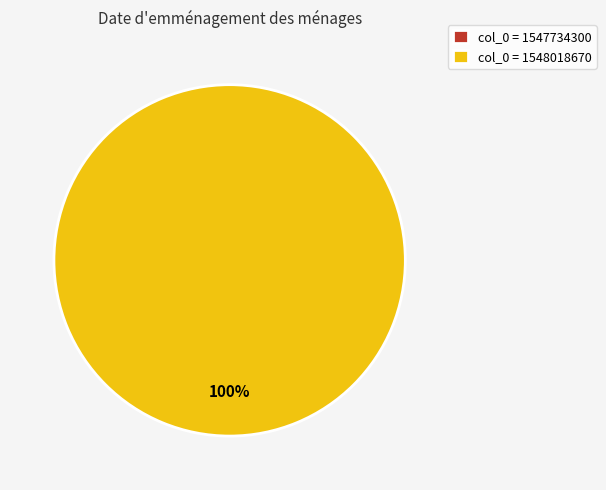

Which slice represents more than half of the pie?

1548018670